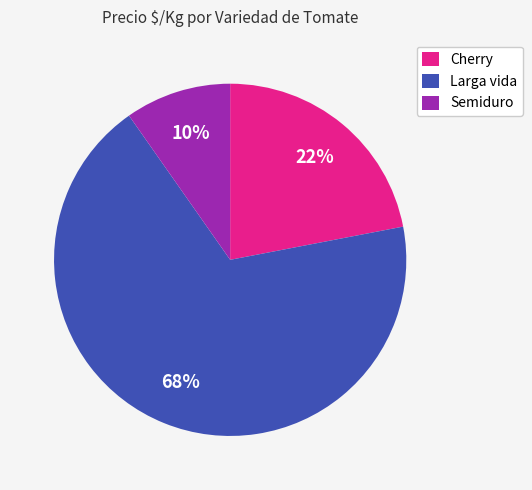

What is the smallest slice in the pie chart?

Semiduro